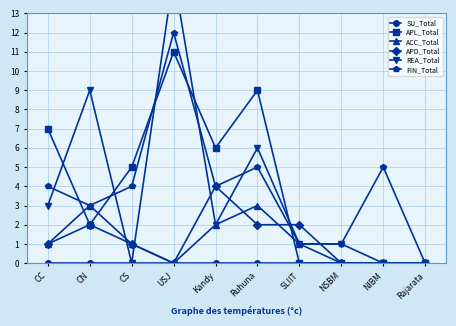

What is the difference between the maximum and second lowest values in the REA_Total series?

15